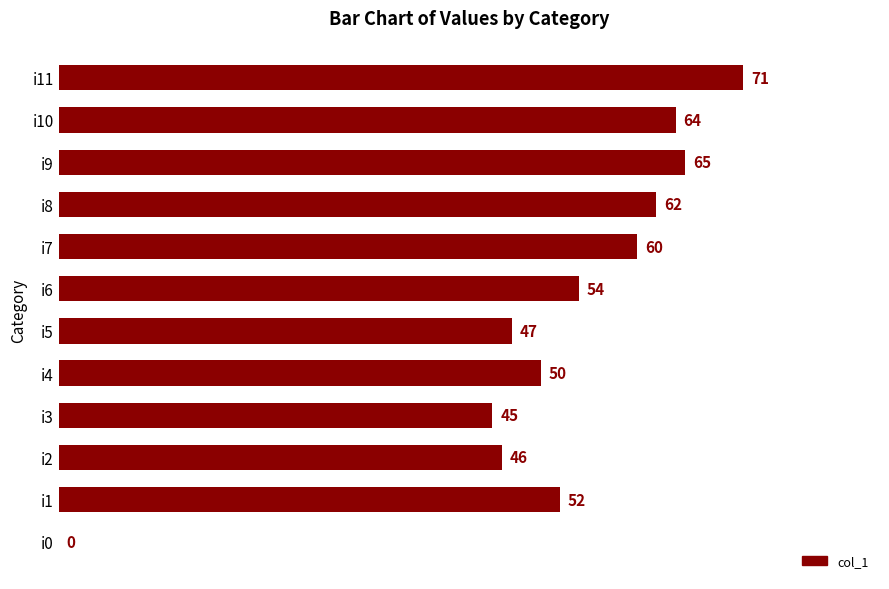

What is the ratio of the value at i7 to the value at i4?

1.2